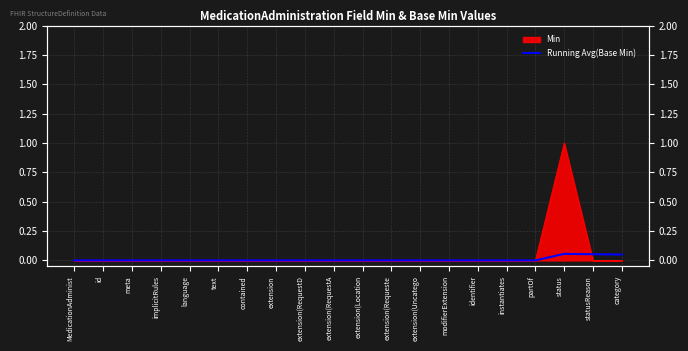

True or false: the data shows 0.0 at extension.

True